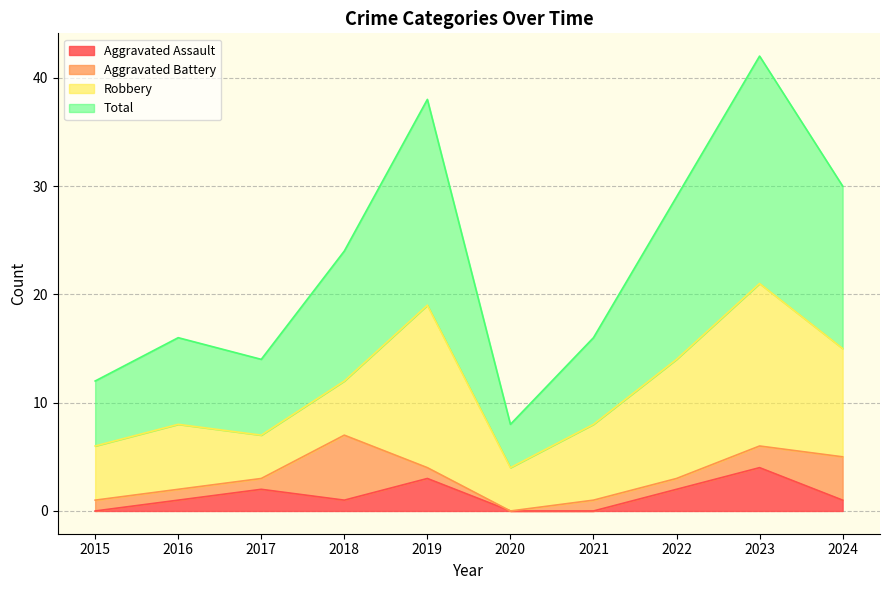

What is the average value of the Total series?

23